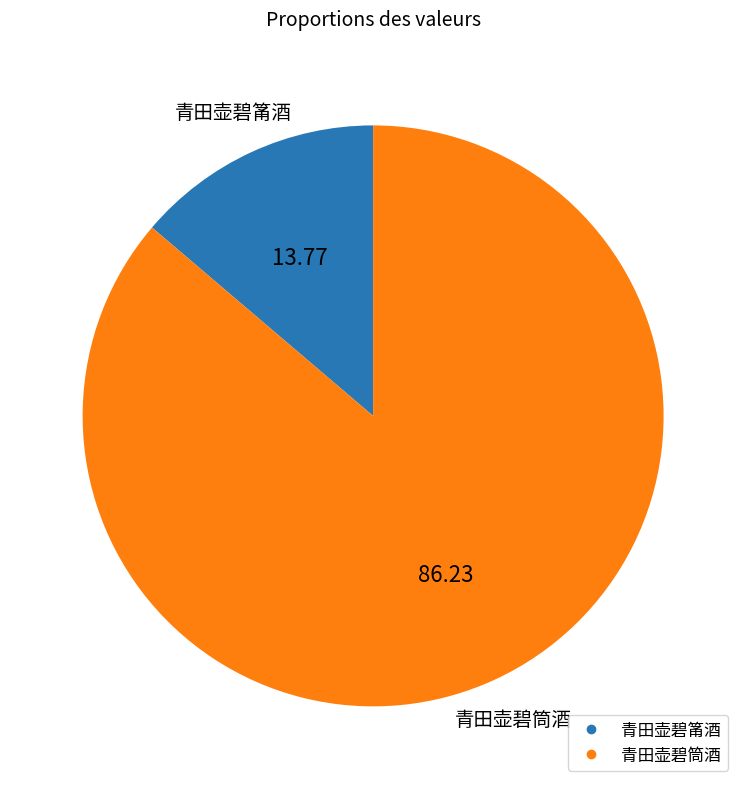

What is the smallest slice in the pie chart?

青田壶碧筩酒